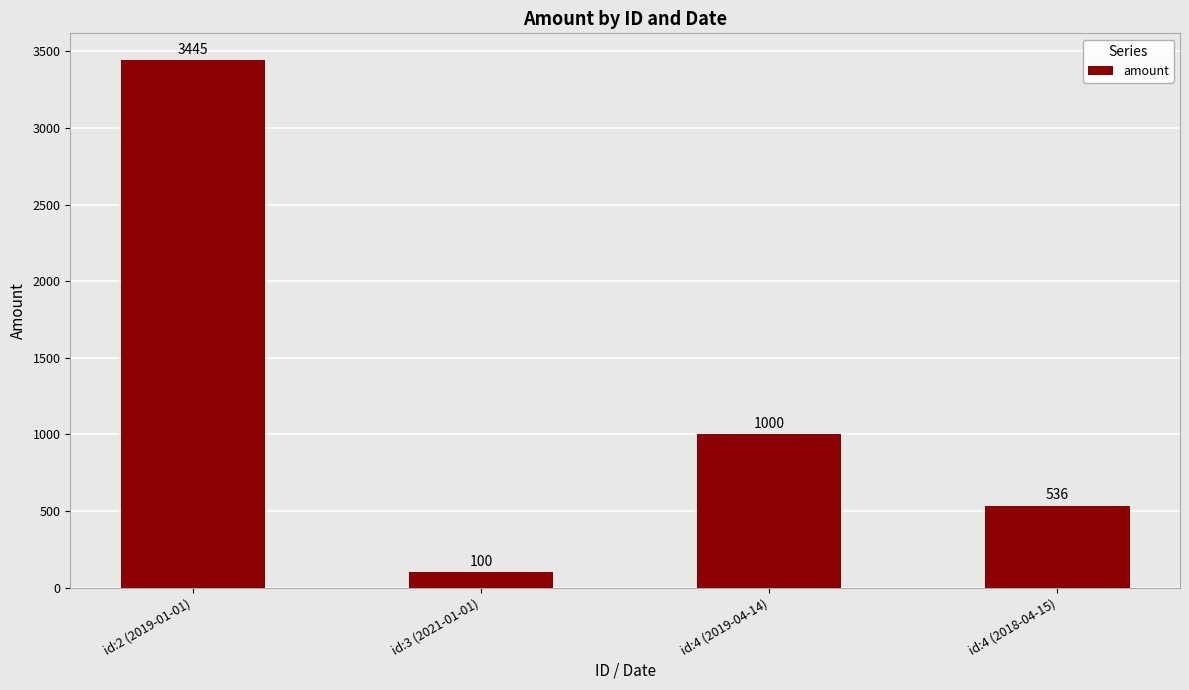

Are the bars grouped side by side (vs. stacked)?

No